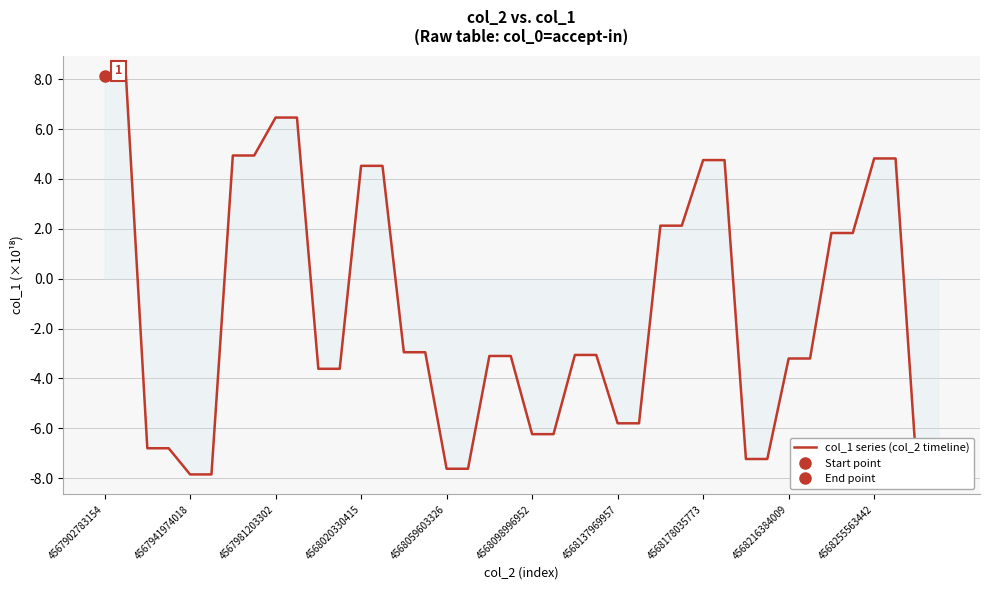

Count the number of values greater than -3.

18